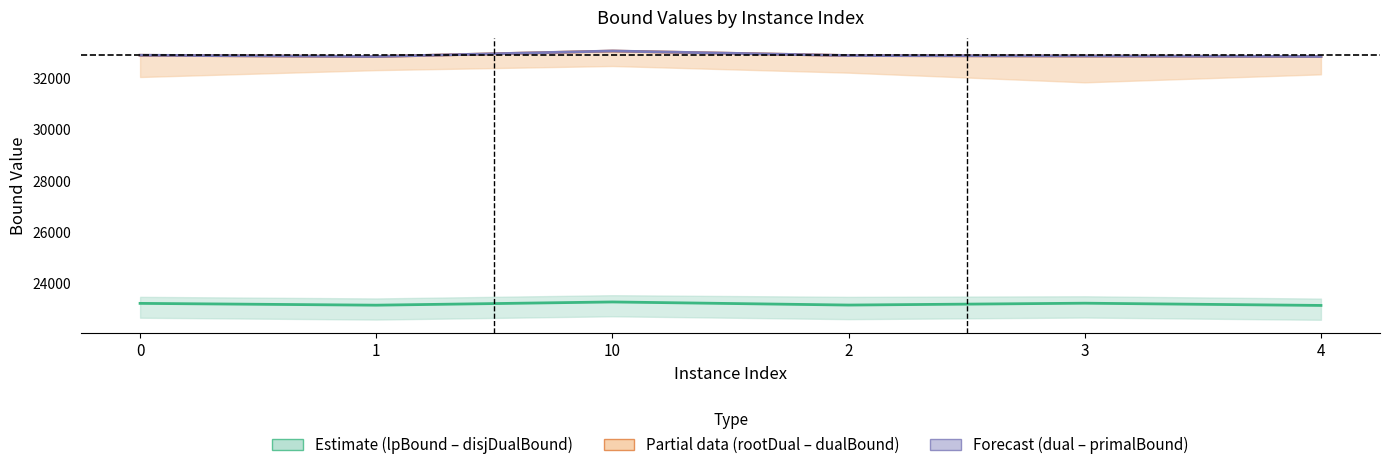

True or false: primalBound has a value of 16319.4 at 3.

False